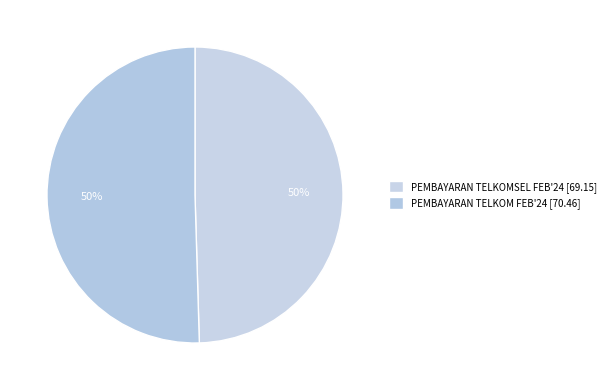

Is there any slice that represents more than half of the pie?

Yes